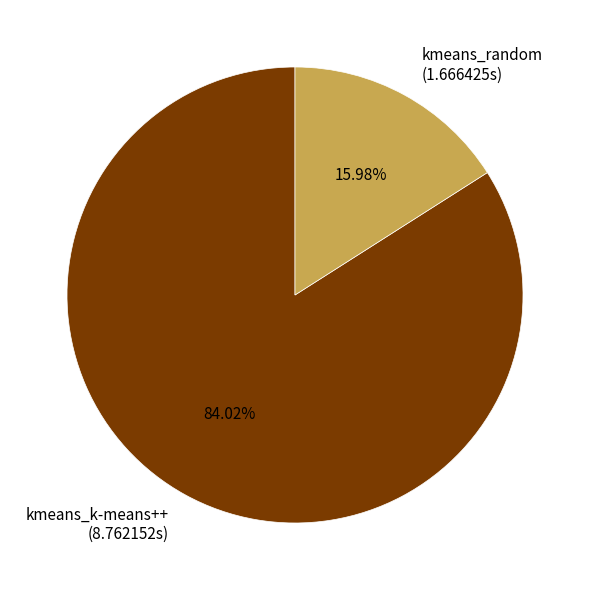

What percentage is NOT represented by kmeans_k-means++?

16.0%